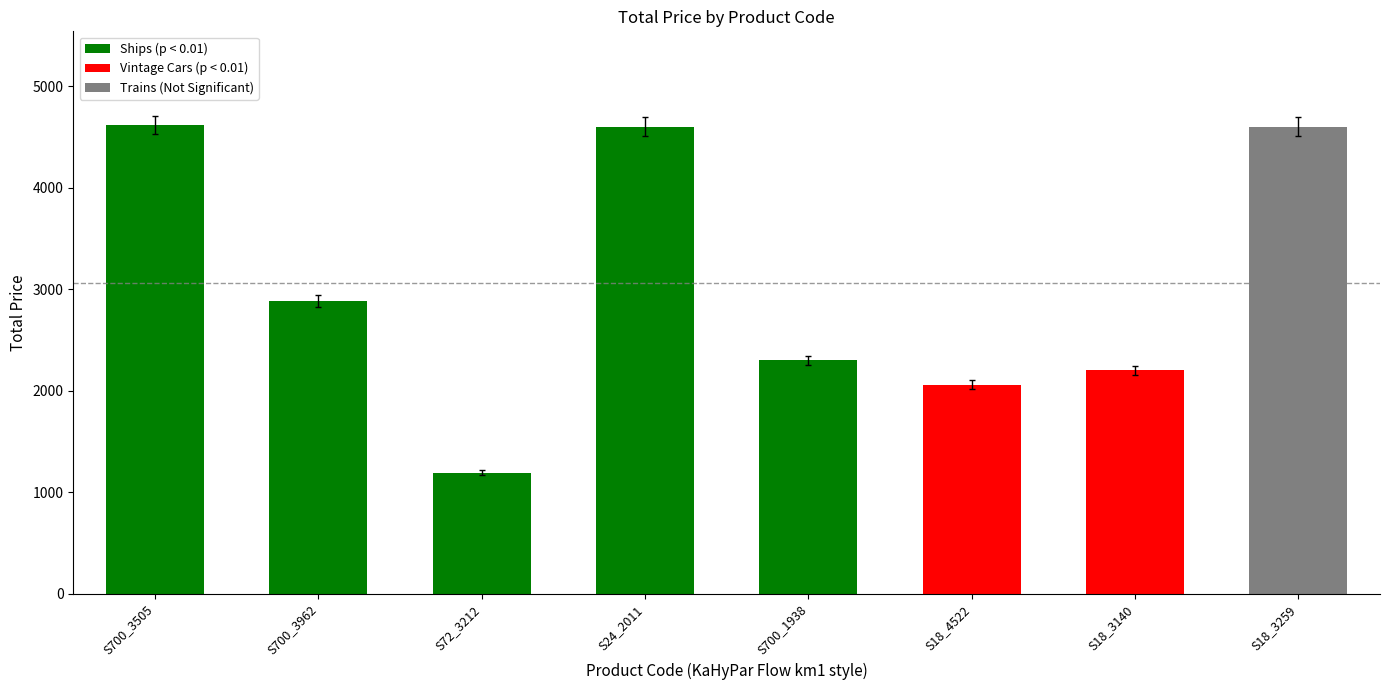

Which has a higher value, S18_3140 or S700_3962?

S700_3962